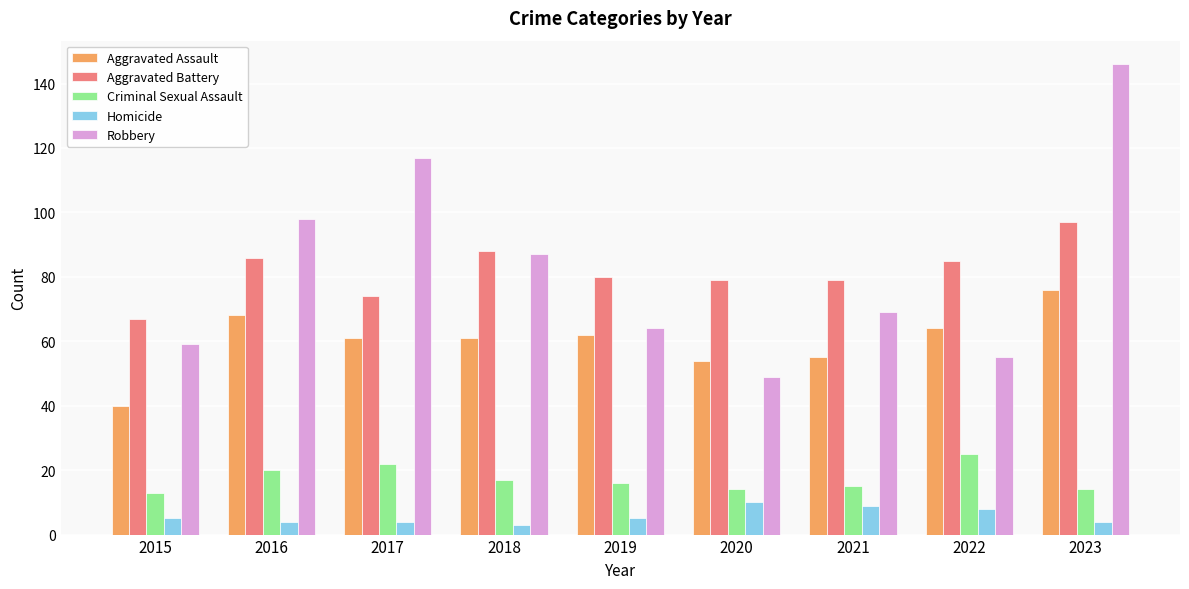

Reading right to left, list all the values displayed in this chart.

Aggravated Assault: 76	64	55	54	62	61	61	68	40
Aggravated Battery: 97	85	79	79	80	88	74	86	67
Criminal Sexual Assault: 14	25	15	14	16	17	22	20	13
Homicide: 4	8	9	10	5	3	4	4	5
Robbery: 146	55	69	49	64	87	117	98	59